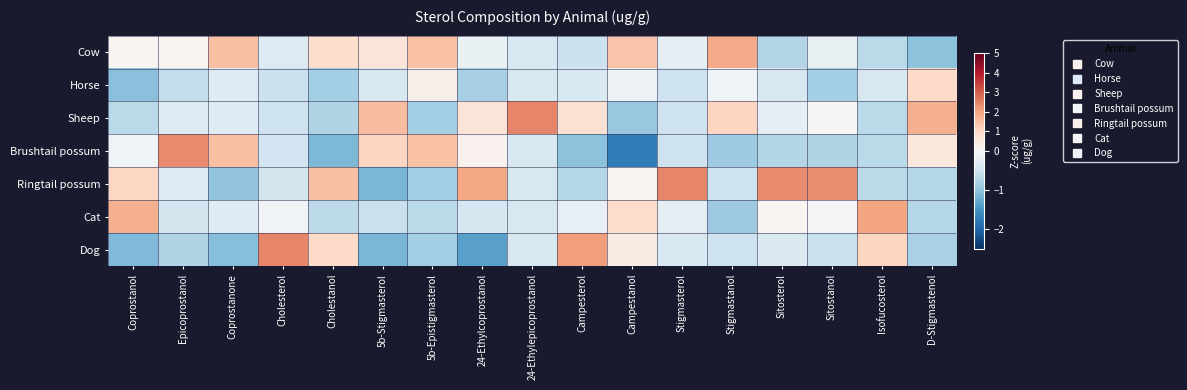

Which has a higher value, Cholestanol or 5b-Stigmasterol?

Cholestanol